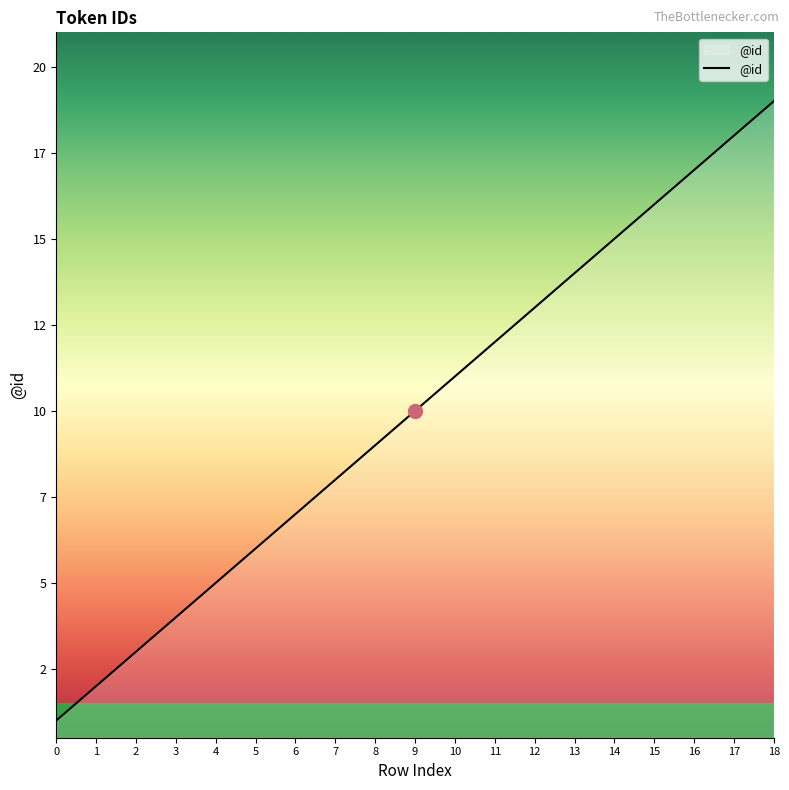

What is the change in value from 2 to 9?

+7